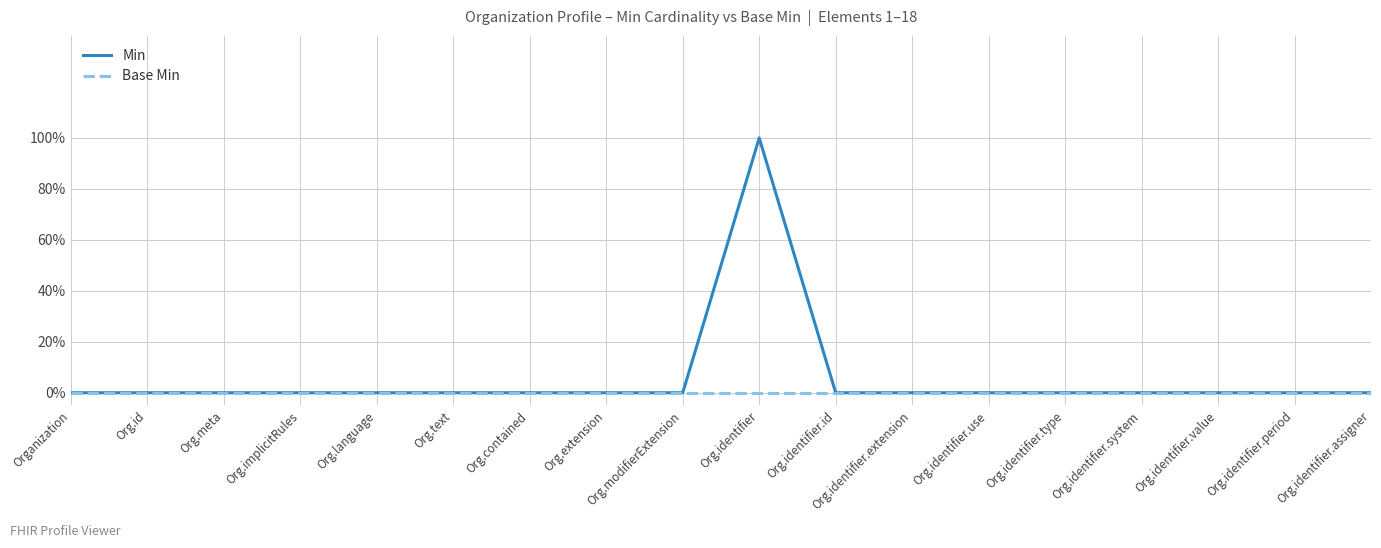

At which category does Min reach its first local peak?

Org.identifier